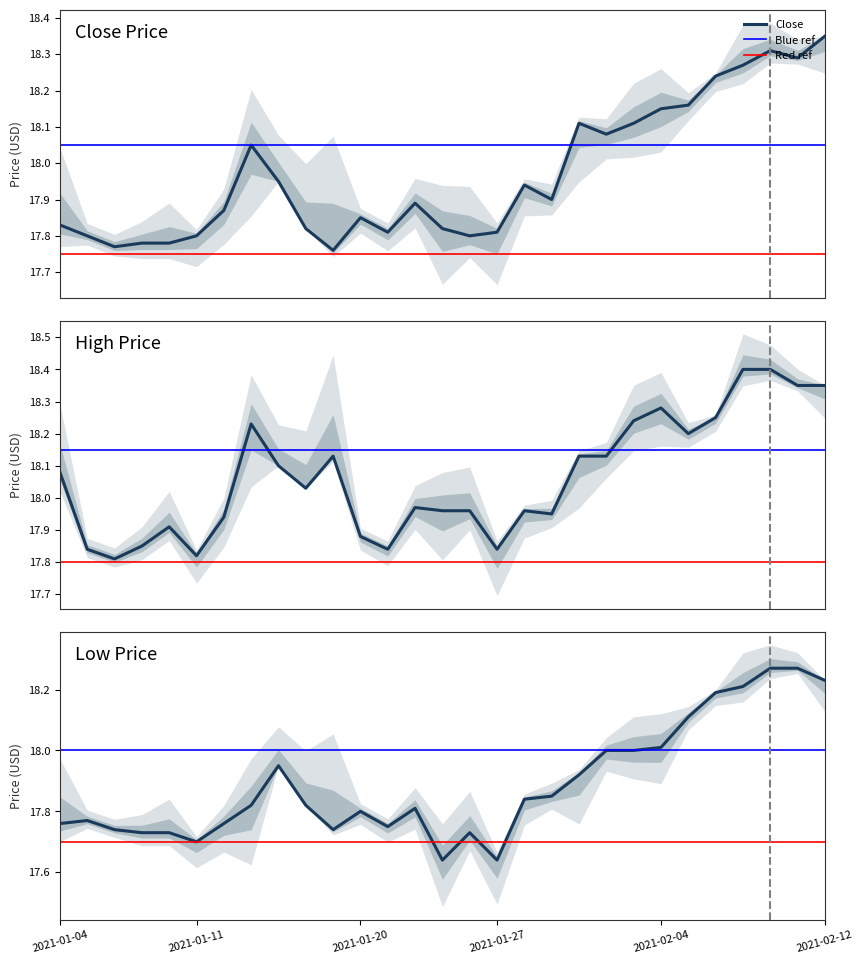

What is the maximum value for Close?

18.4